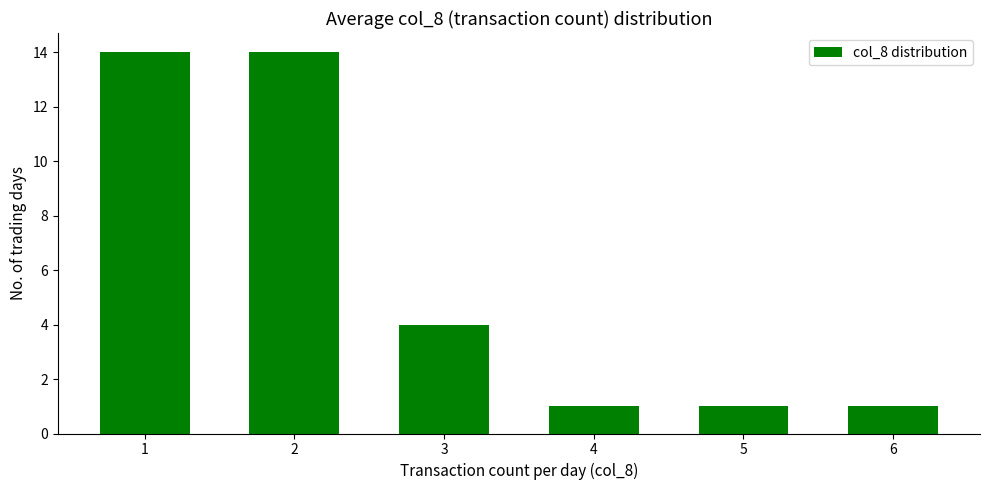

Where does the data first go above 4?

1